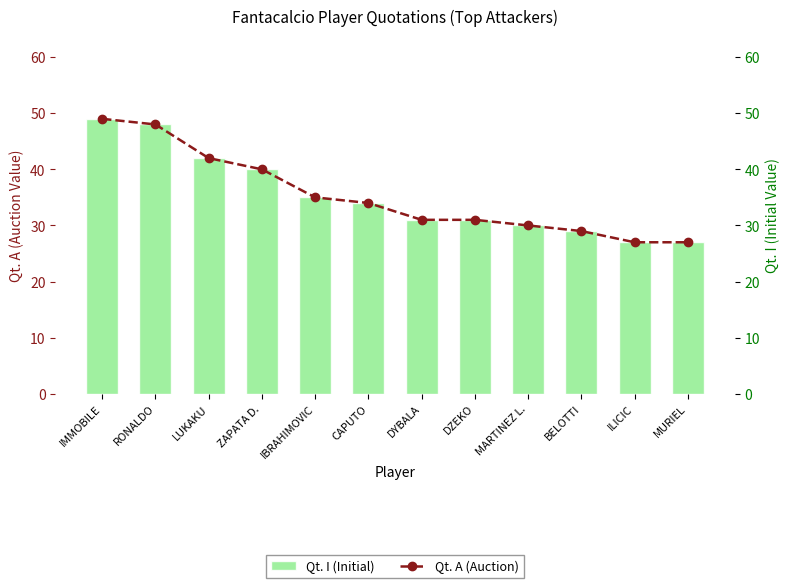

Between IMMOBILE and CAPUTO, which is larger?

IMMOBILE